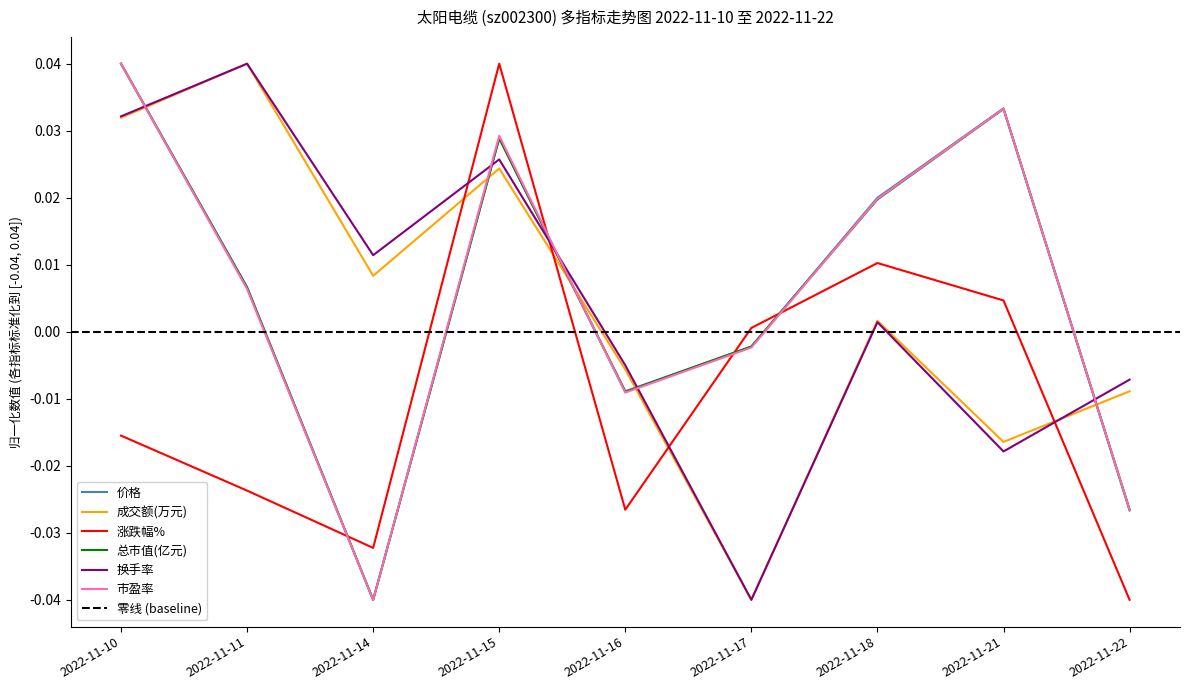

How many lines are shown in the chart?

6